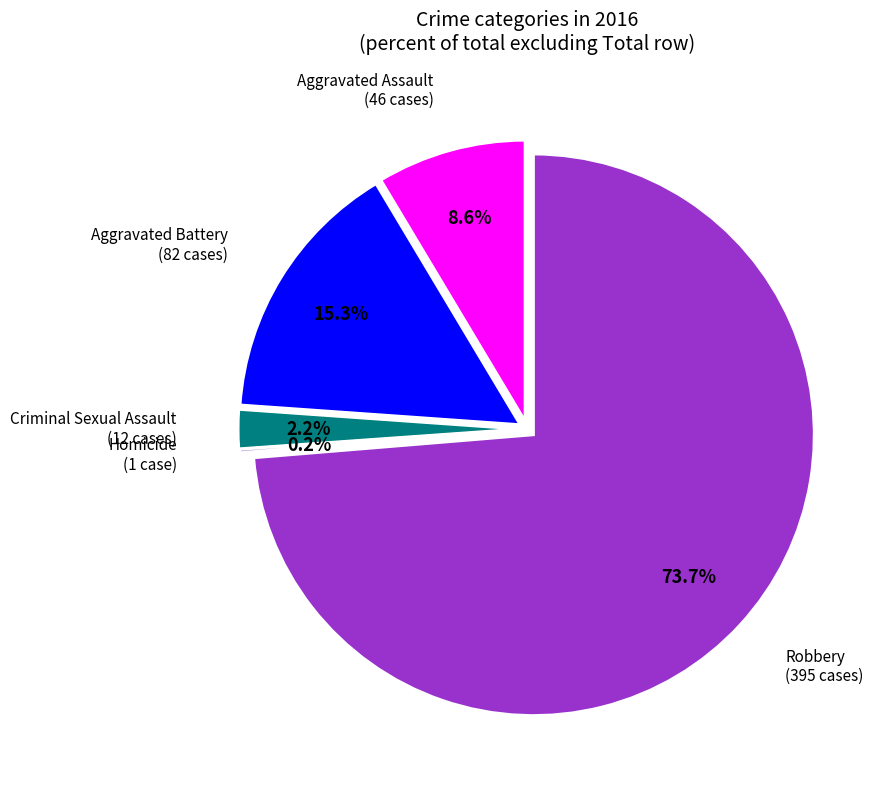

What is the change in value from Aggravated Assault to Robbery?

+349